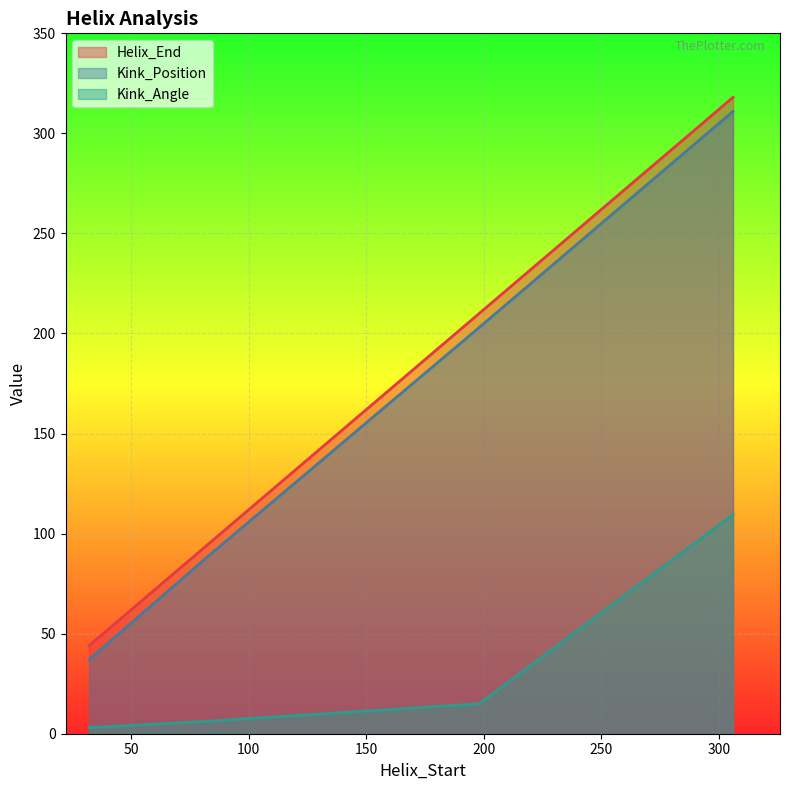

Count the number of categories in the chart.

4